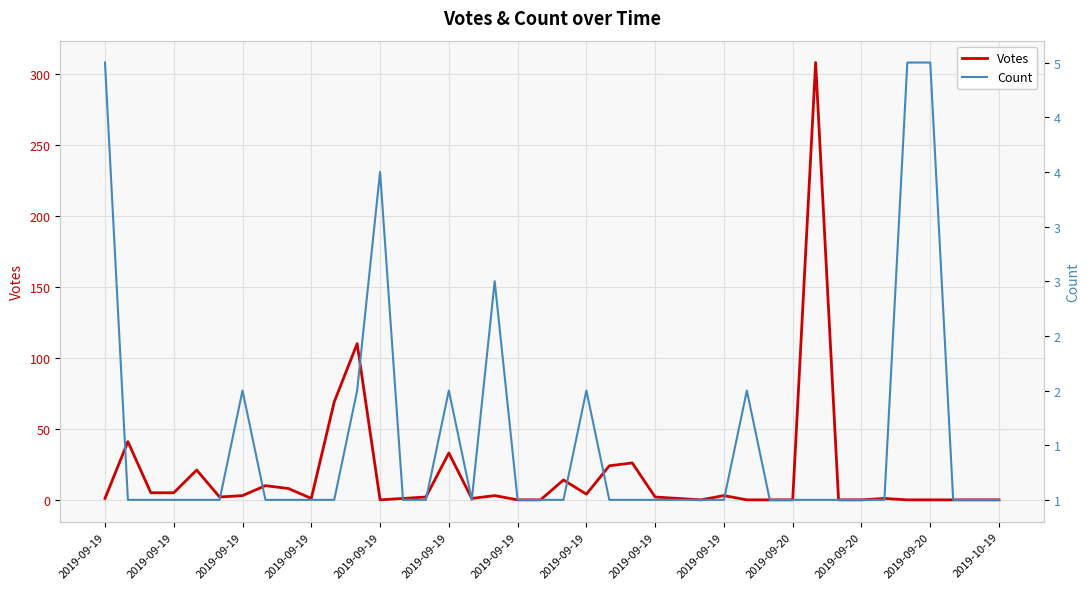

What is the difference between the maximum and minimum values in the Count series?

4